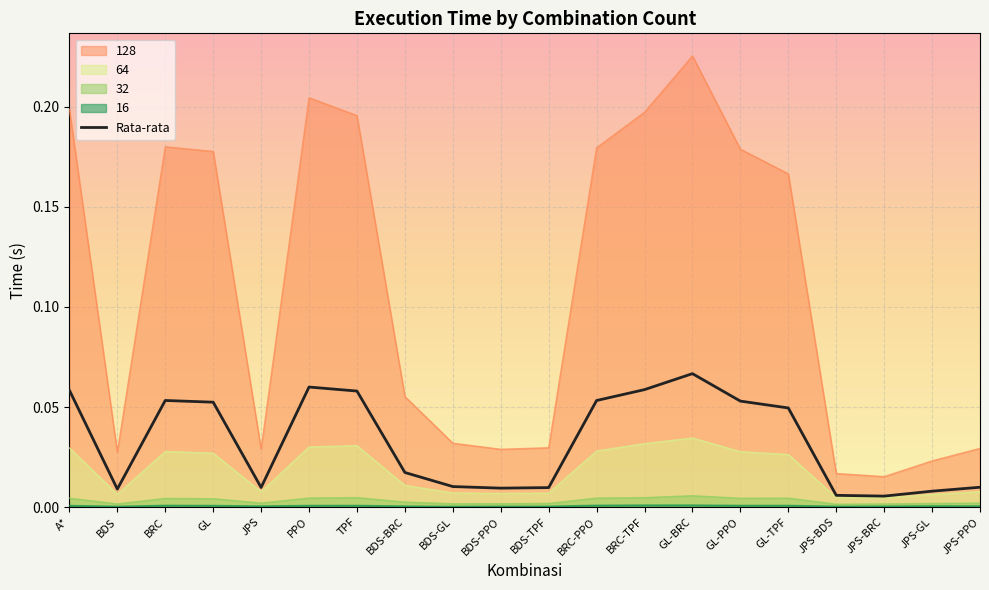

What is the sum of all 64 values?

0.4